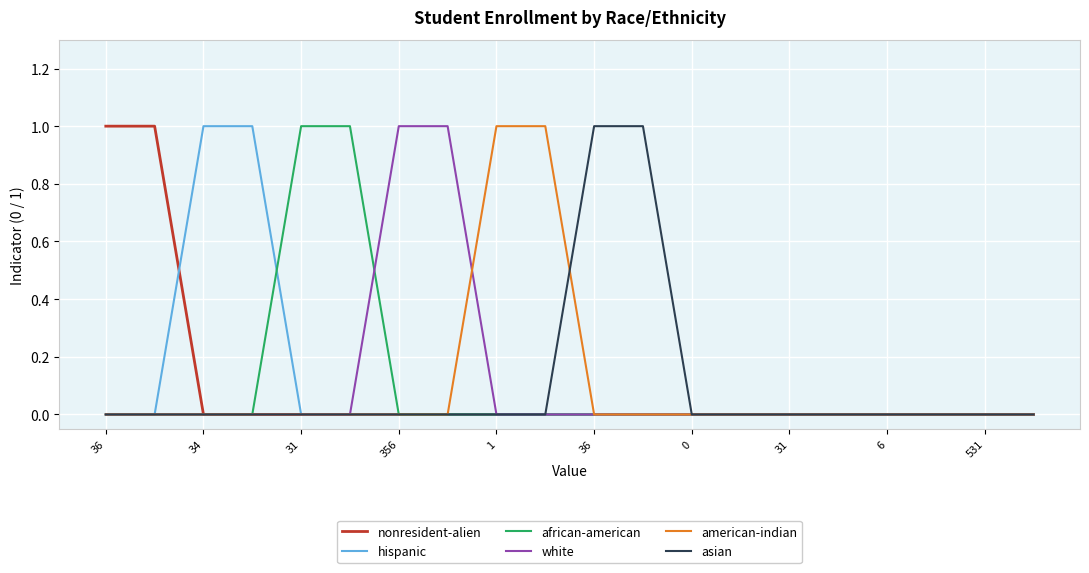

Is this an area chart (filled region under the line)?

No